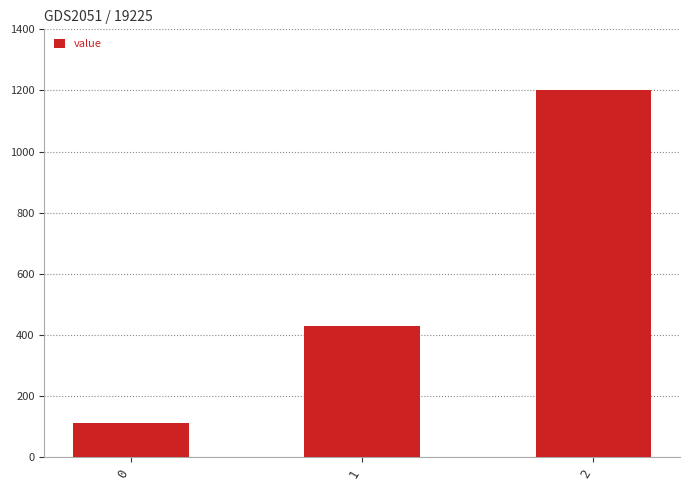

What is the average value?

579.9